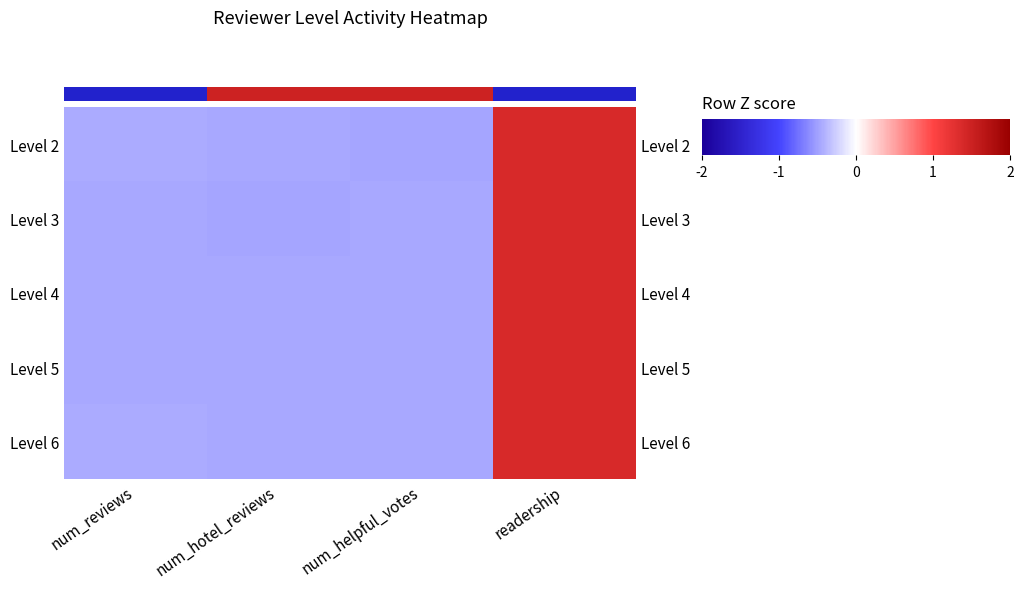

At num_hotel_reviews, list the series in order from smallest to largest.

Level 3, Level 2, Level 6, Level 5, Level 4